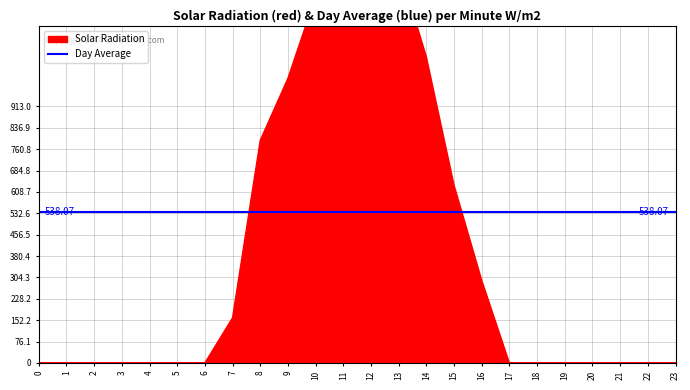

How many positive values does the row_0 series have?

10